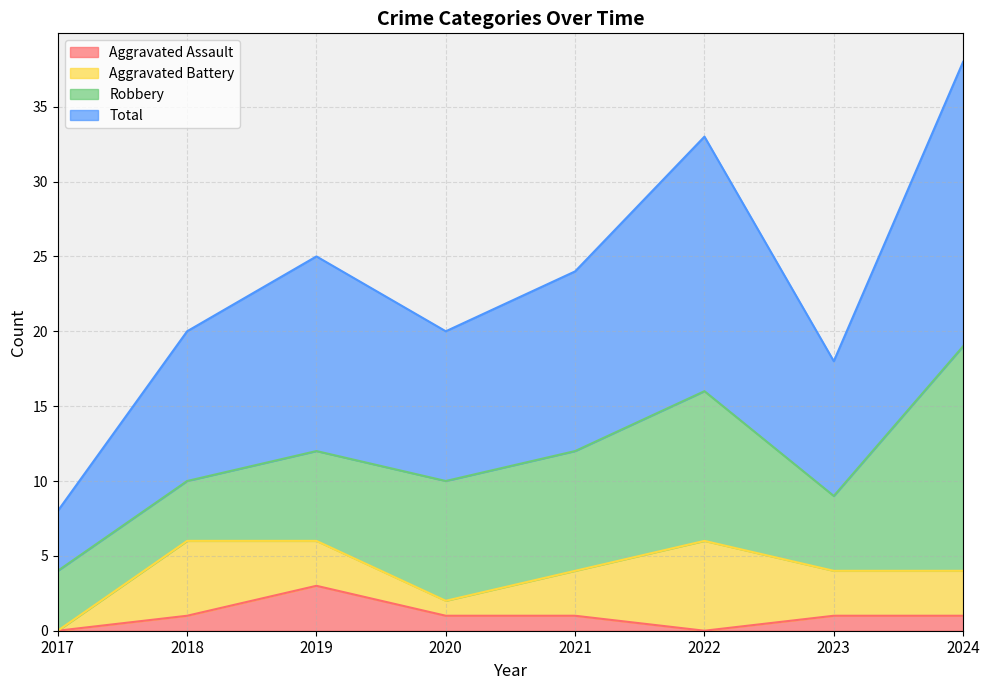

What is the difference between the Aggravated Assault values at 2022 and 2021?

1